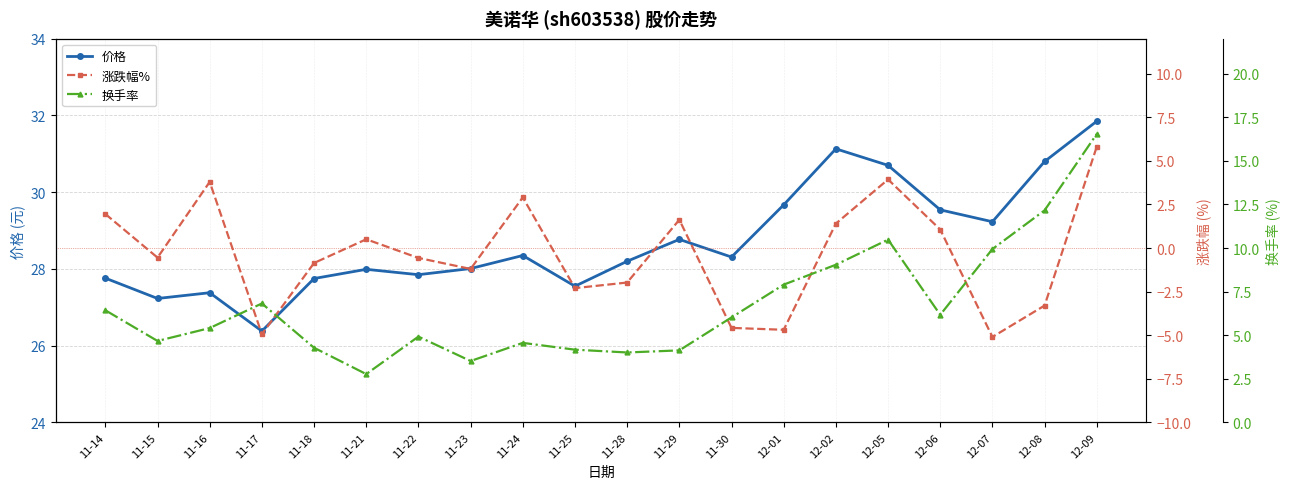

What is the label of the 11th point from the left?

11-28